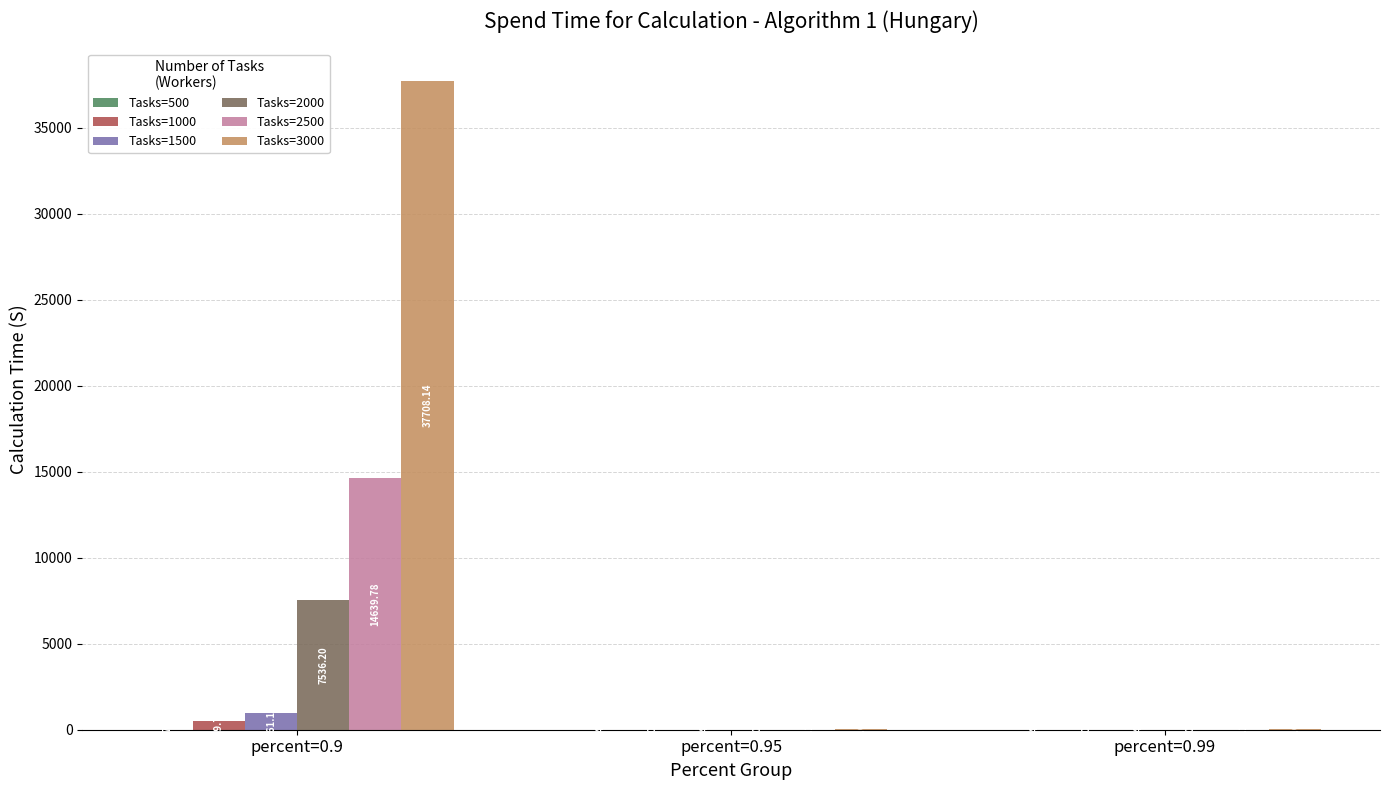

What is the average value of the Tasks=2000 series?

2517.5